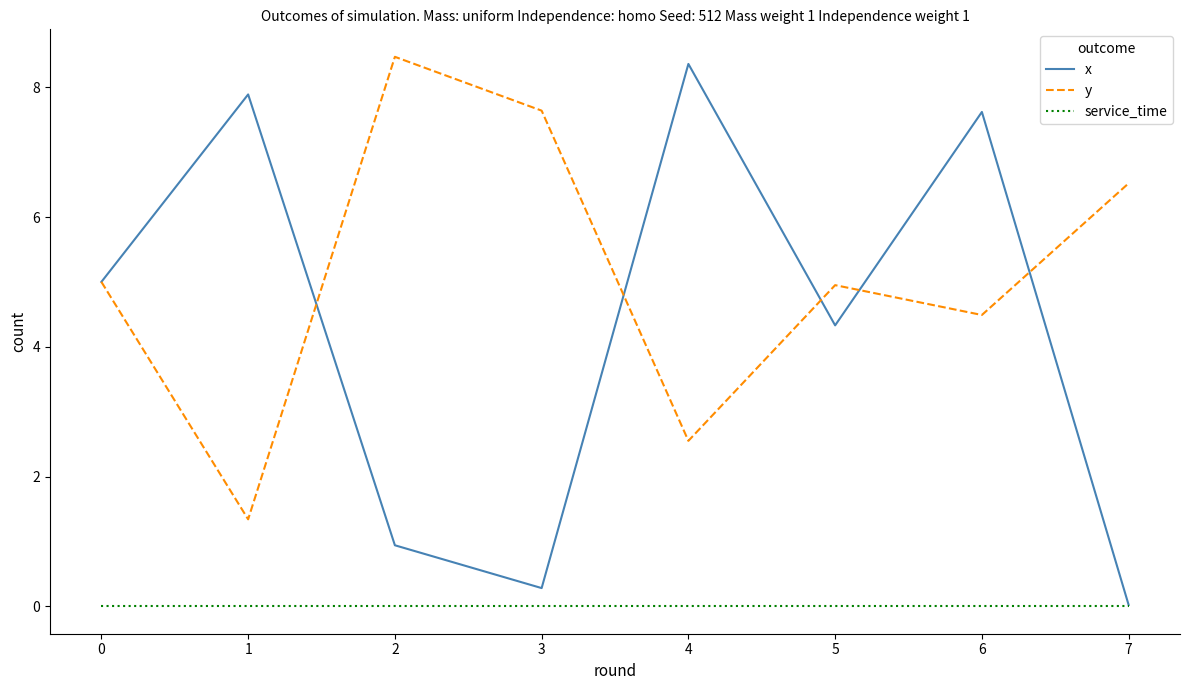

Which series has the largest range (max minus min)?

x